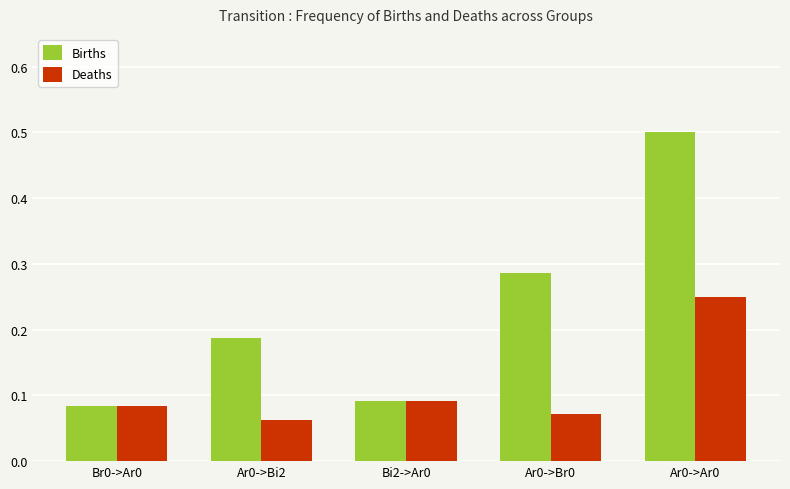

Rank the series by their average value, from highest to lowest.

Births, Deaths